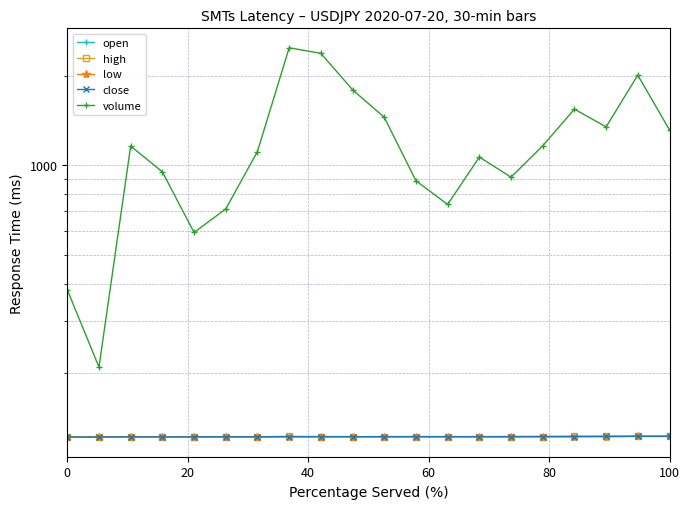

How many interior local valleys does the close series have?

6